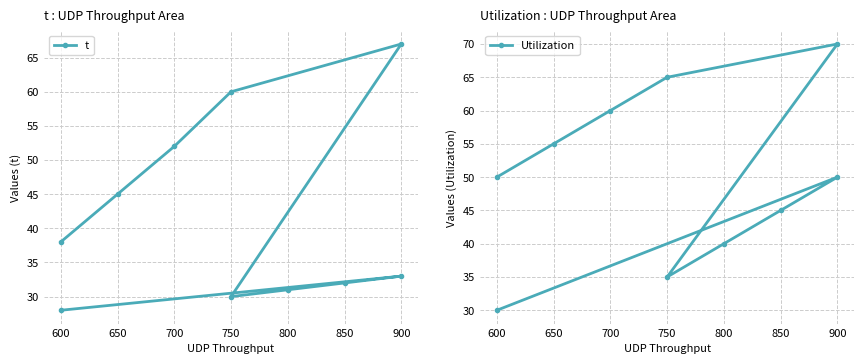

Is the value of t at 750 greater than the value of Utilization at 600?

Yes